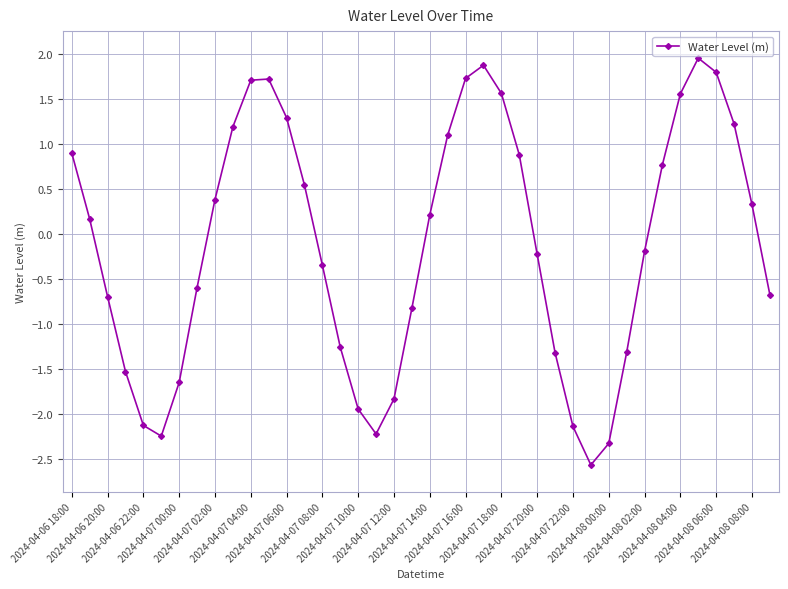

What is the value of the 11th point from the left?

1.7